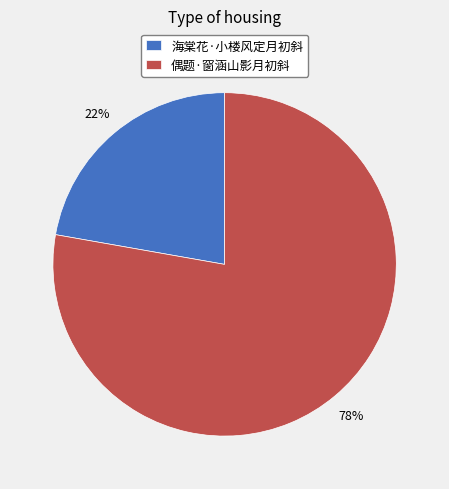

Which category has the biggest portion of the pie?

偶题·窗涵山影月初斜